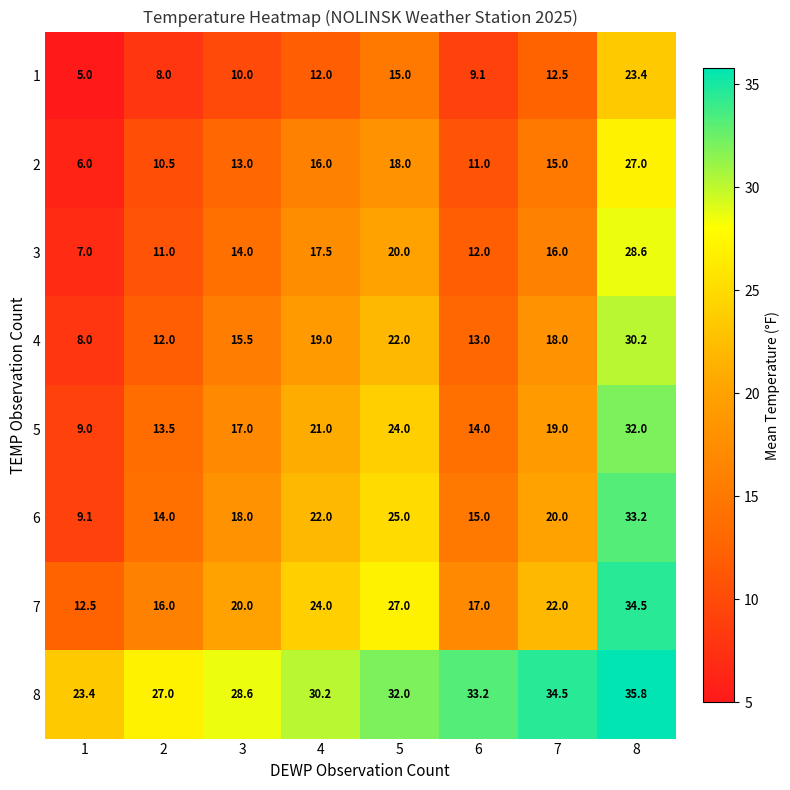

Which category has the lowest value across all series?

1